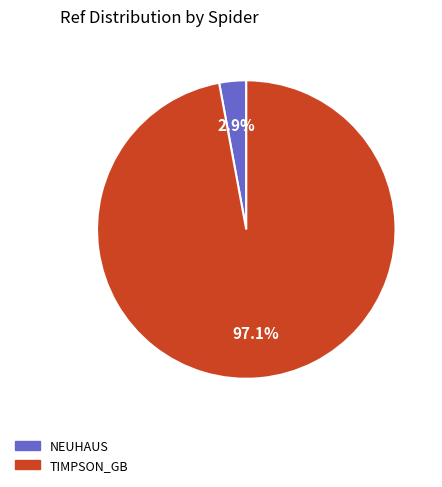

How many slices are in this pie chart?

2